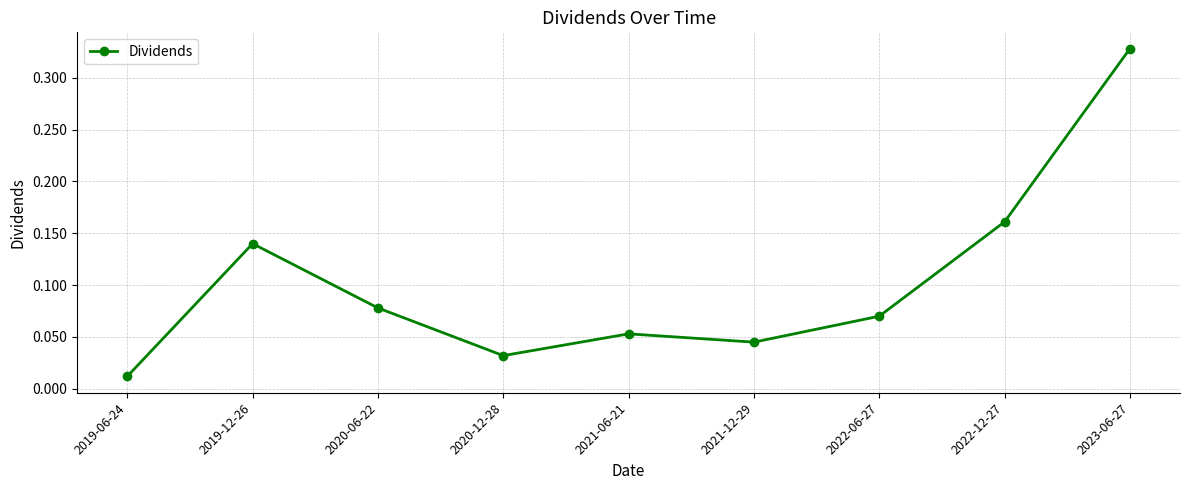

Does the chart have visible grid lines?

Yes